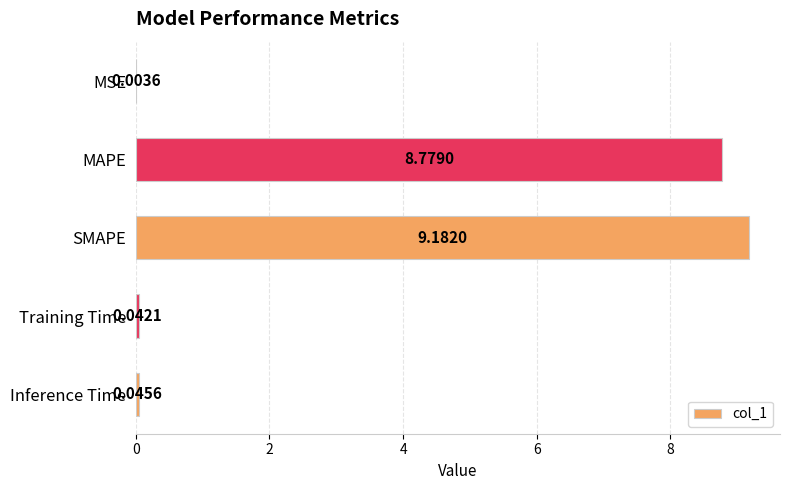

What is the change in value from MAPE to Inference Time?

-8.7